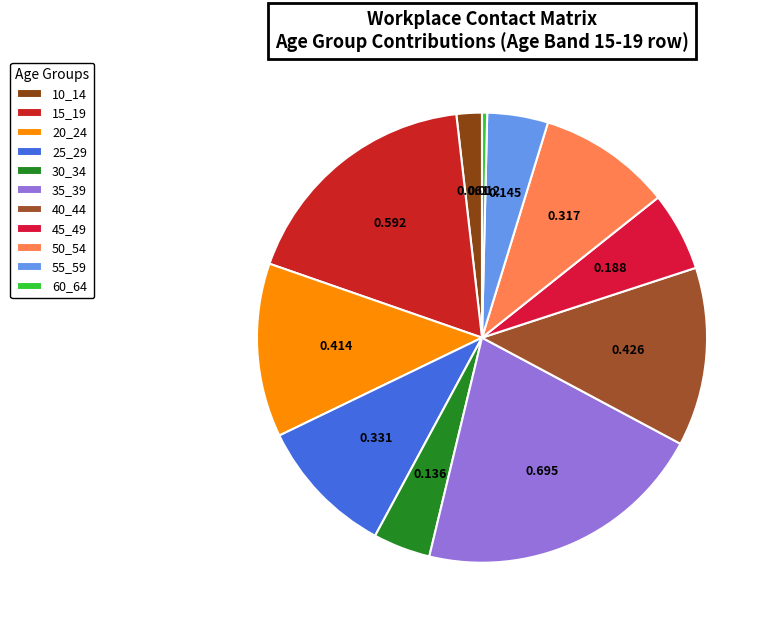

How many segments does this pie chart have?

11